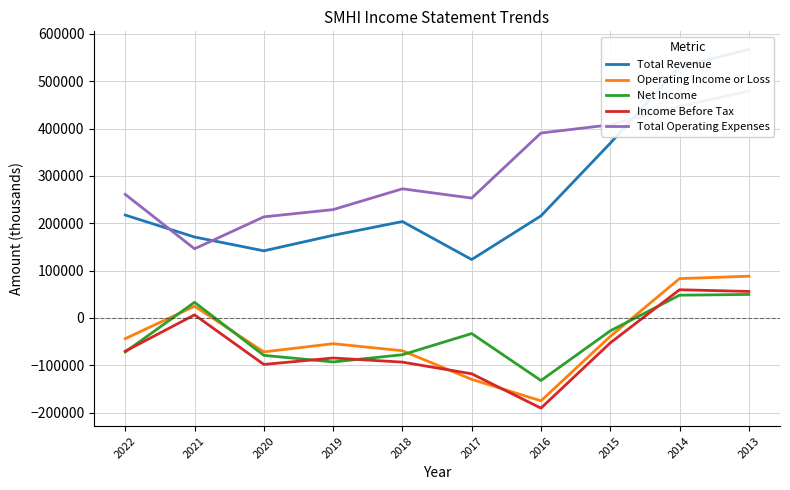

The Total Operating Expenses series shows 709071 at 2014. True or false?

False